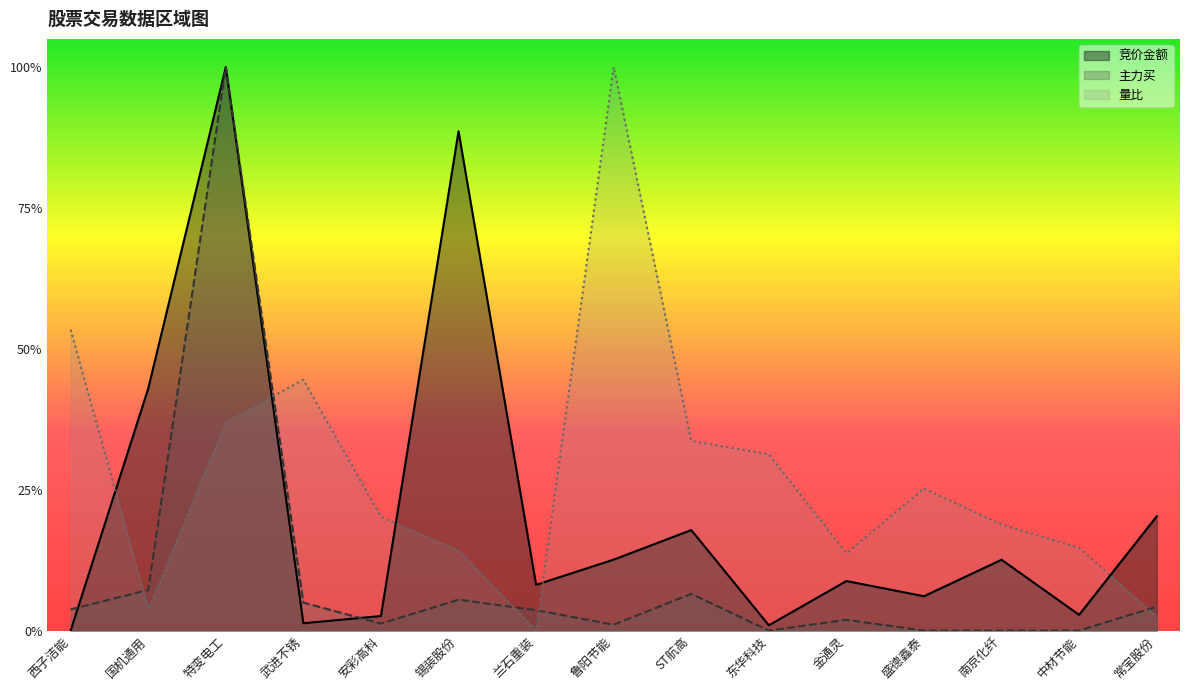

What is the average value of the 量比 series?

0.3